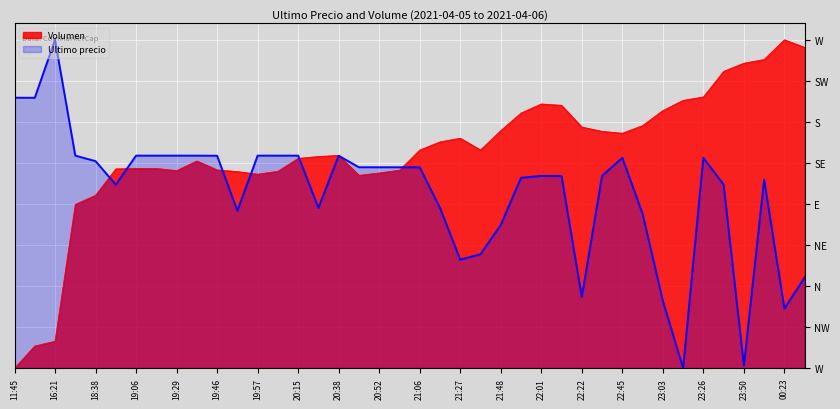

True or false: Ultimo precio and Volumen intersect in this chart.

True